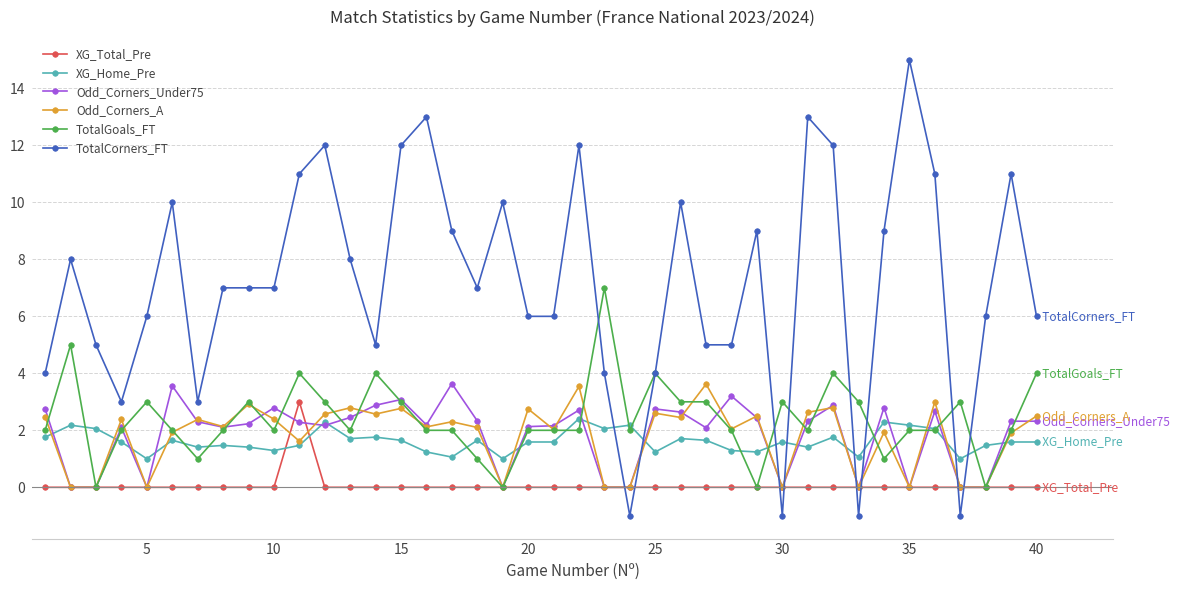

What is the value of the TotalCorners_FT point at the 20th from the left?

6.0